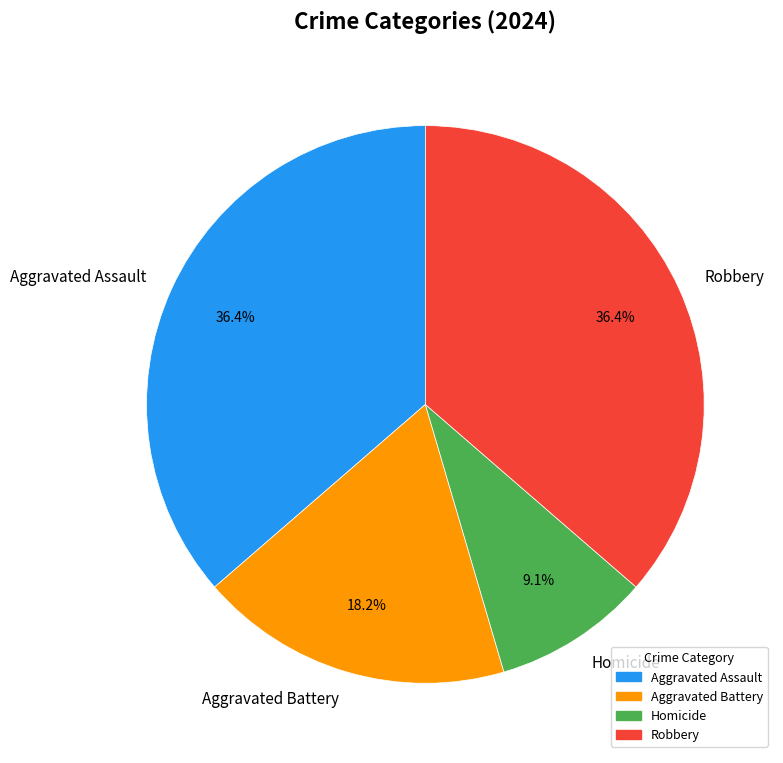

True or false: Aggravated Assault accounts for 42% of the total.

False